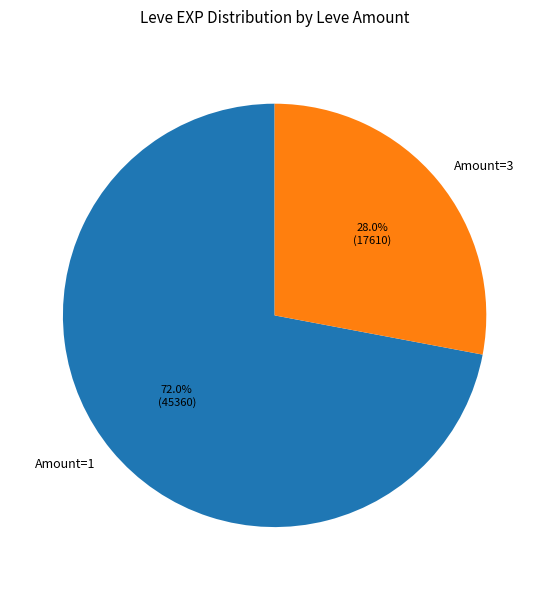

What is the total percentage of Amount=1 and Amount=3?

100.0%